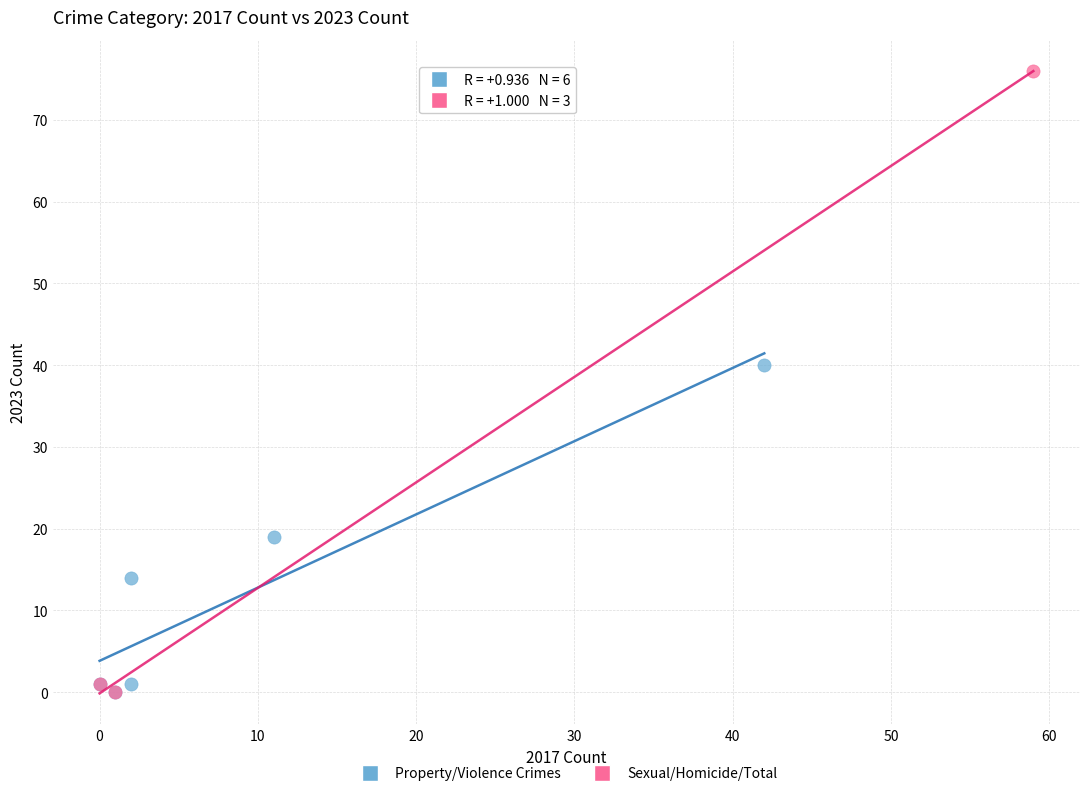

What are all the series names shown in the legend?

Property/Violence Crimes, Sexual/Homicide/Total